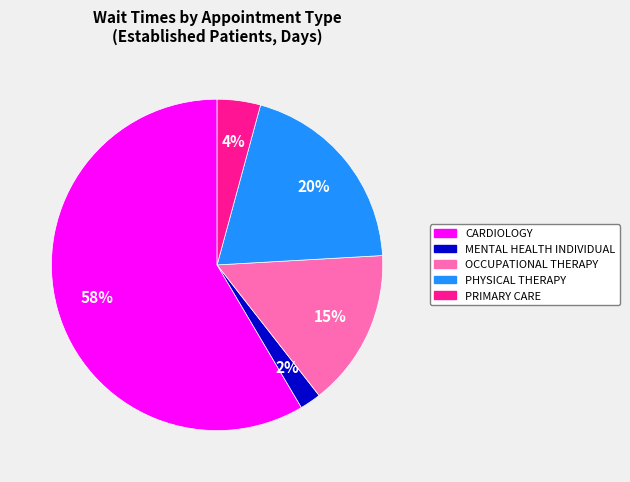

How many slices are in this pie chart?

5